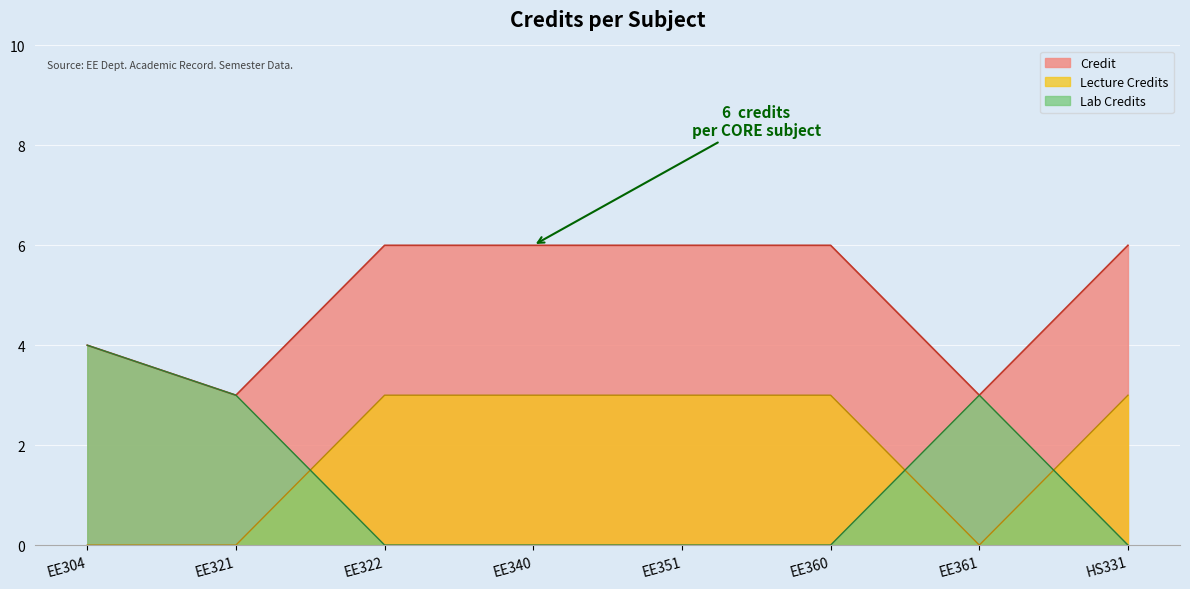

How many lines are shown in the chart?

3